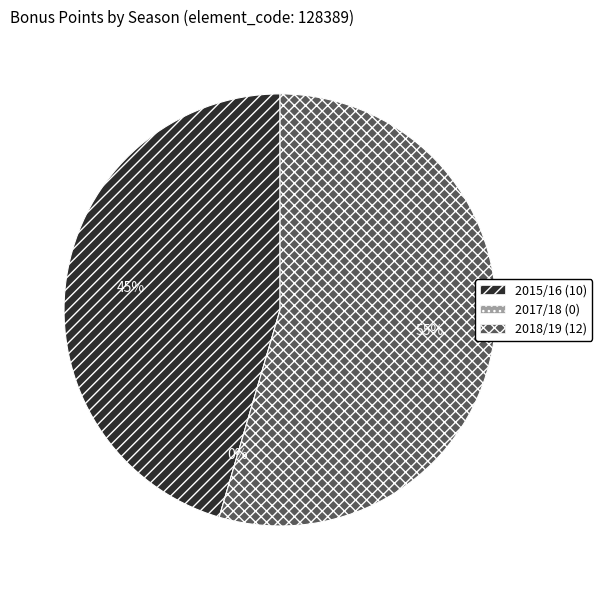

Which slice is the smallest?

2017/18